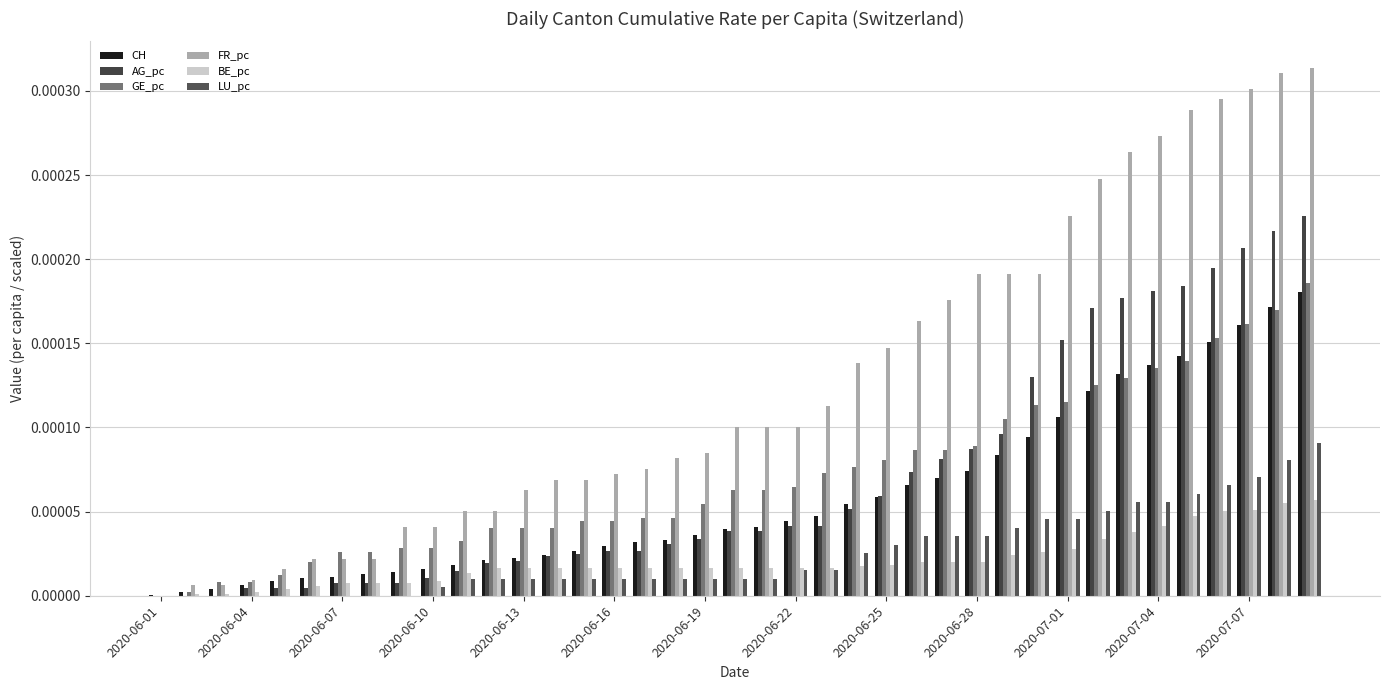

How many groups of bars are there?

39